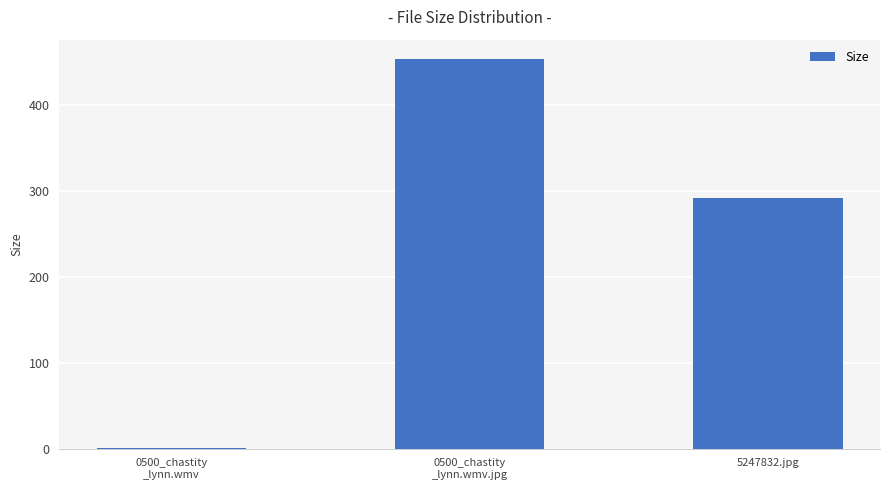

Reading left to right, transcribe all the data shown in this chart.

1.2	452.9	292.0